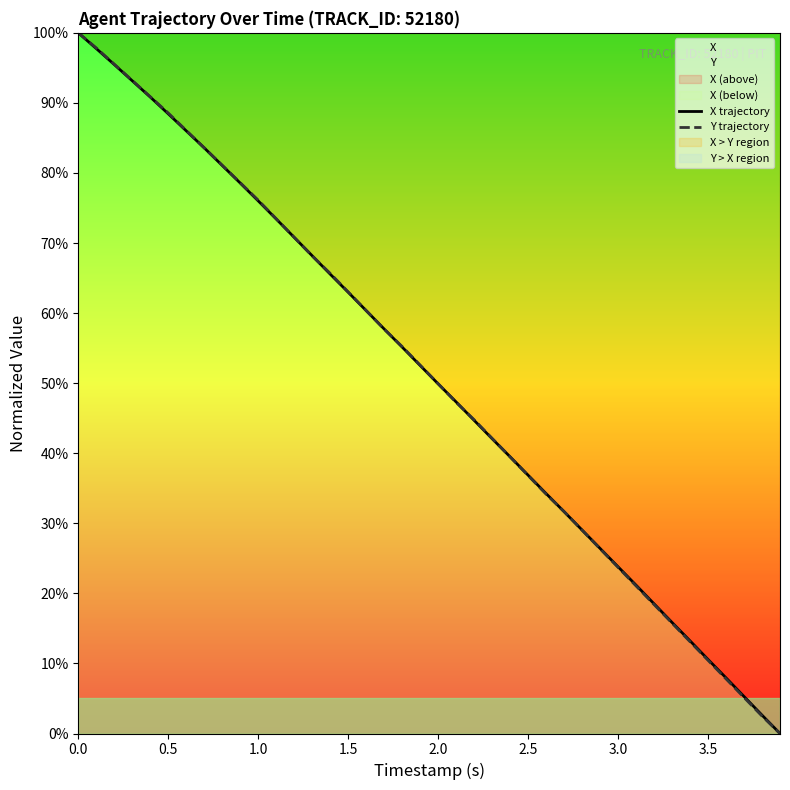

How many lines are shown in the chart?

2